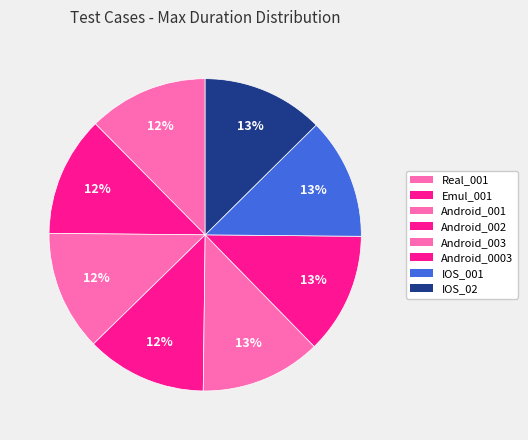

Does Real_001 represent more than half of the total?

No